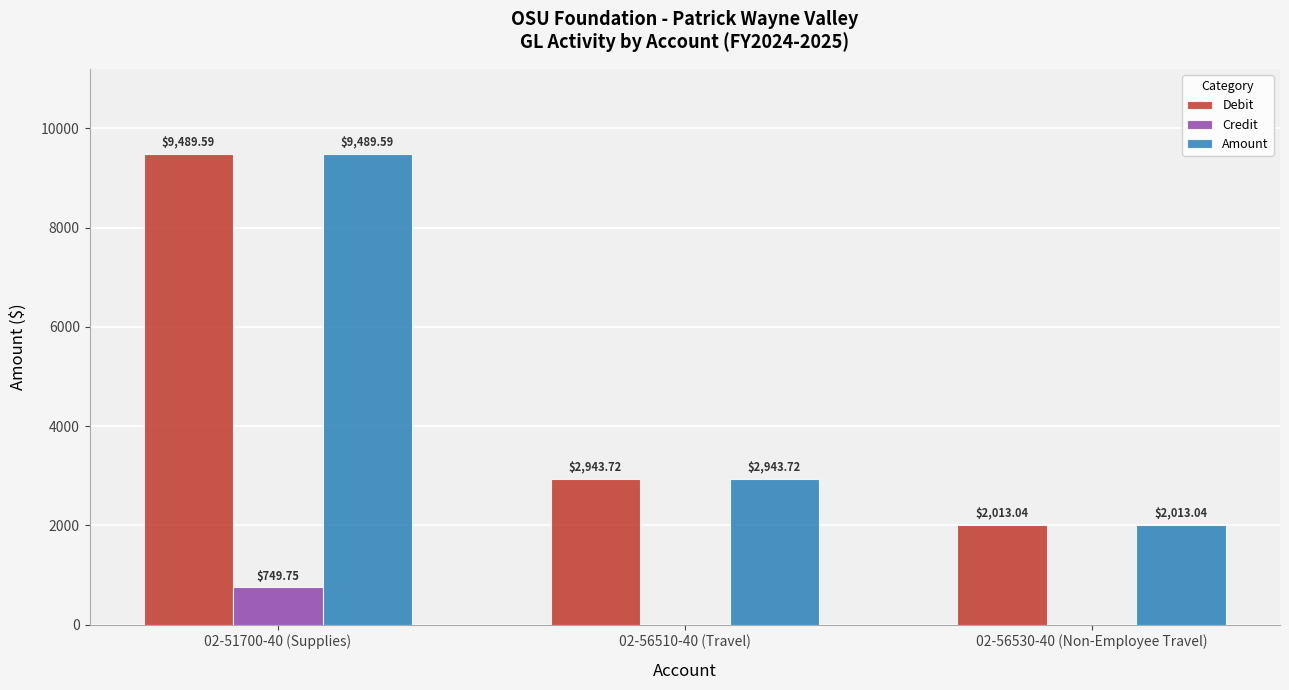

Is the value of Credit at 02-56510-40 (Travel) greater than the value of Amount at 02-56510-40 (Travel)?

No